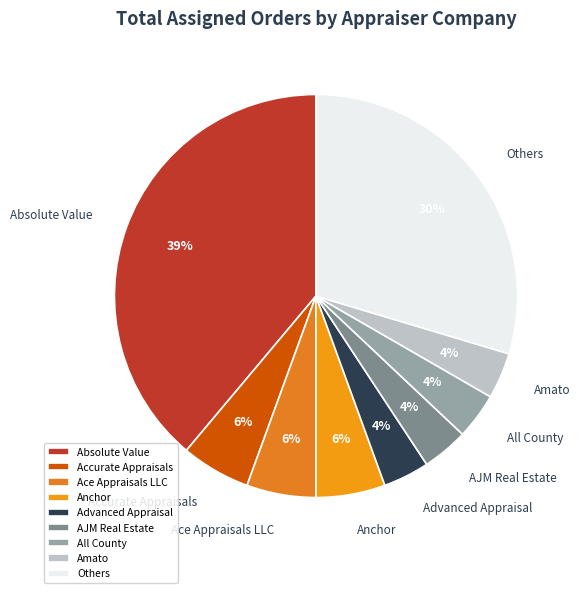

Which has a higher value, Others or AJM Real Estate?

Others